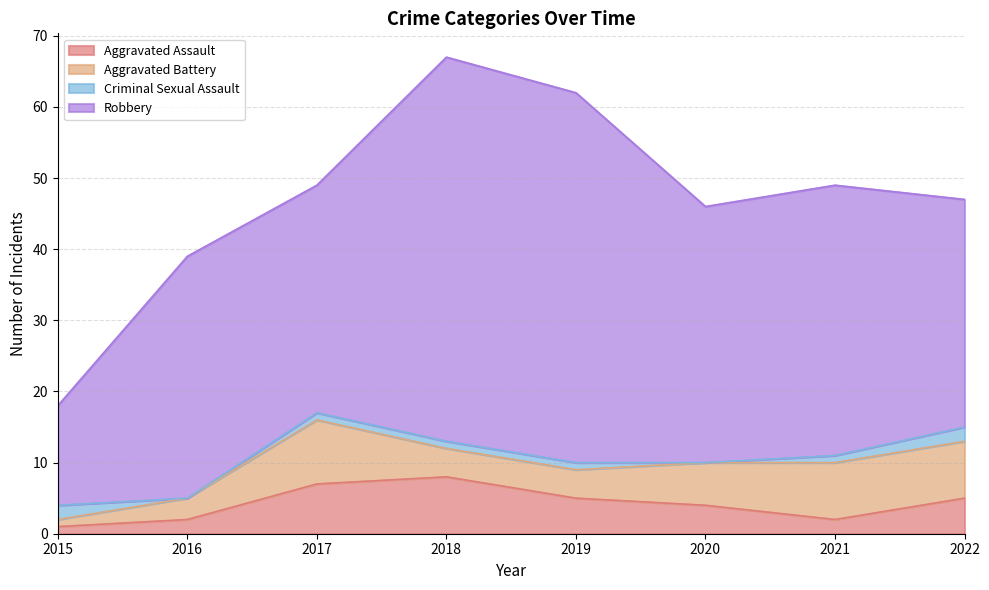

What is the sum of all Criminal Sexual Assault values?

8